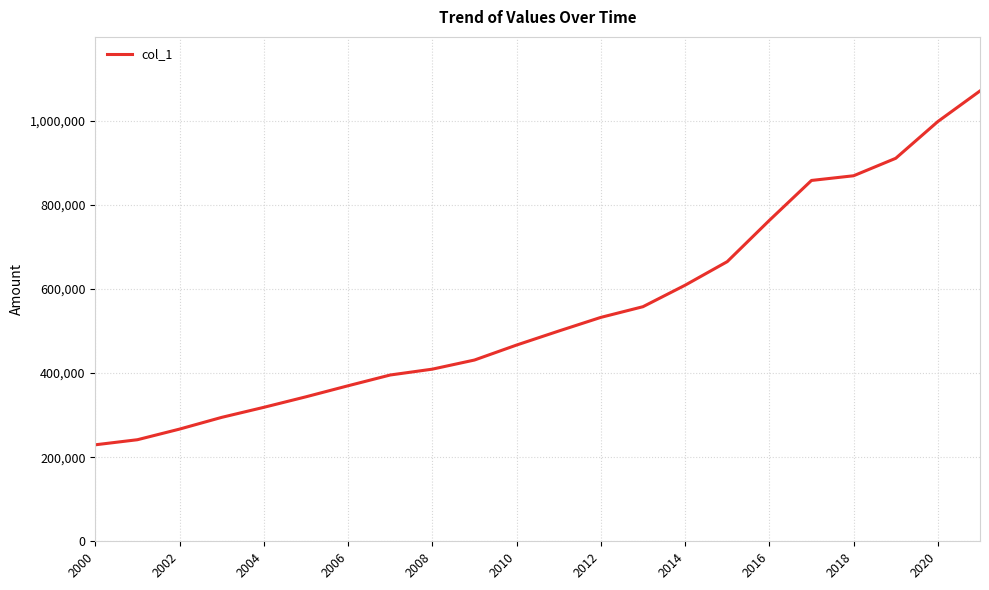

Reading left to right, list all the values displayed in this chart.

229418	241501	266760	294645	318510	343547	369787	395390	409294	430981	466606	499911	532406	557819	608883	664913	763071	858002	869162	910707	998134	1070869